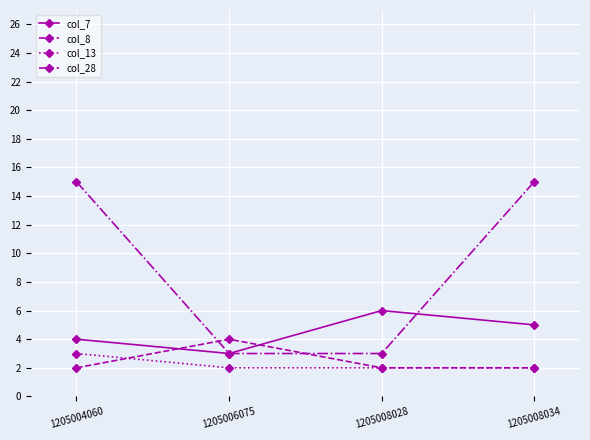

Which series has the largest total across all categories?

col_28